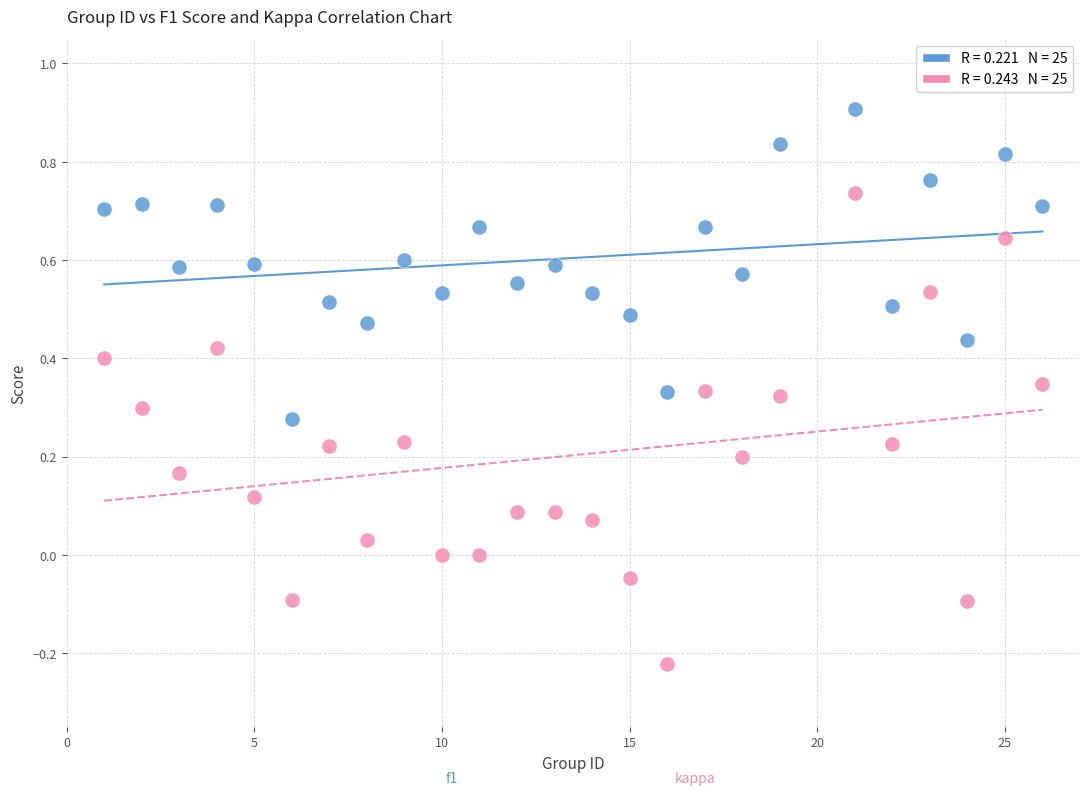

Across all data points, what is the range of X values (max minus min)?

25.0